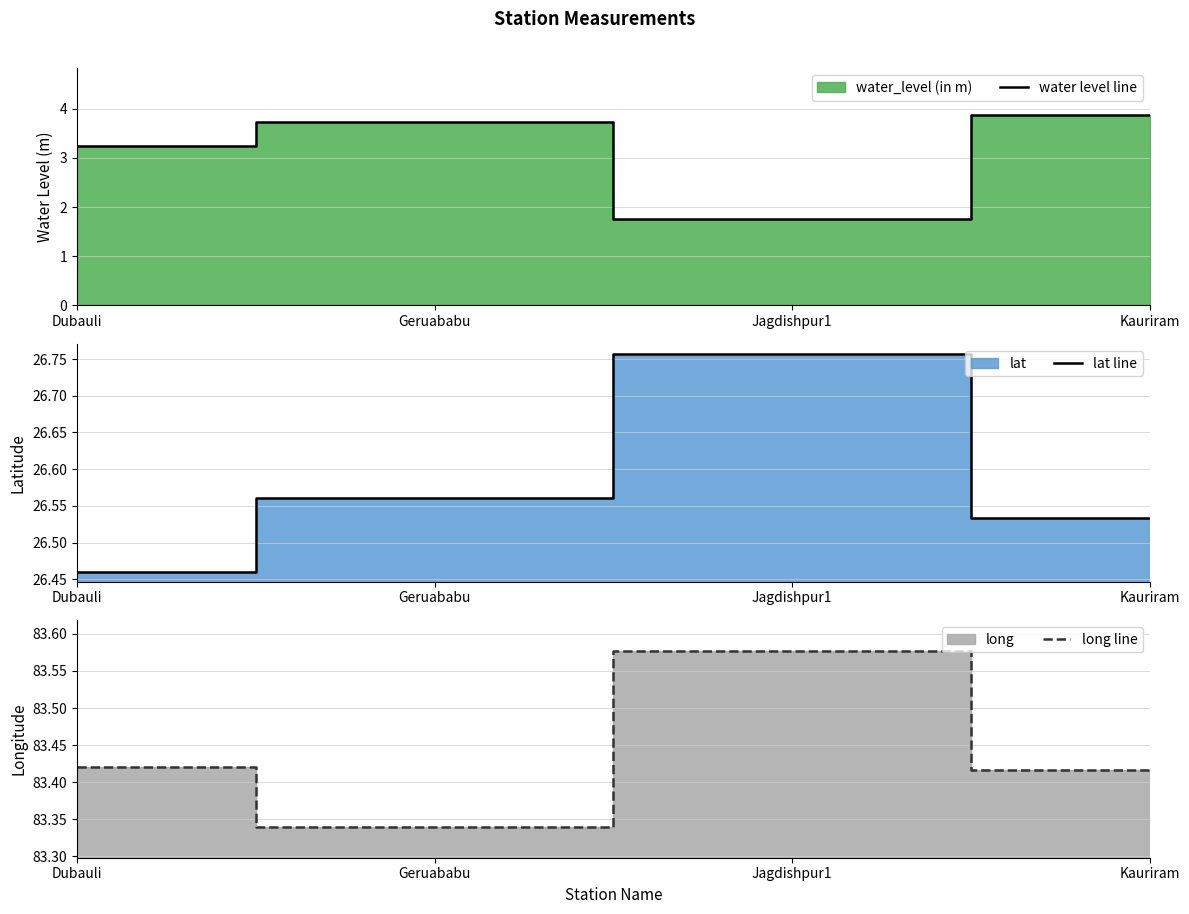

True or false: long line and water level line intersect in this chart.

False